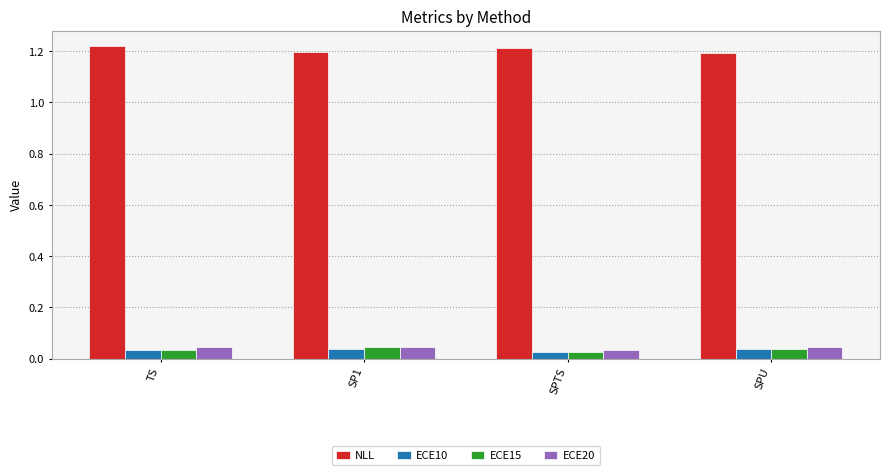

Is the value of ECE15 at TS greater than the value of NLL at SPTS?

No